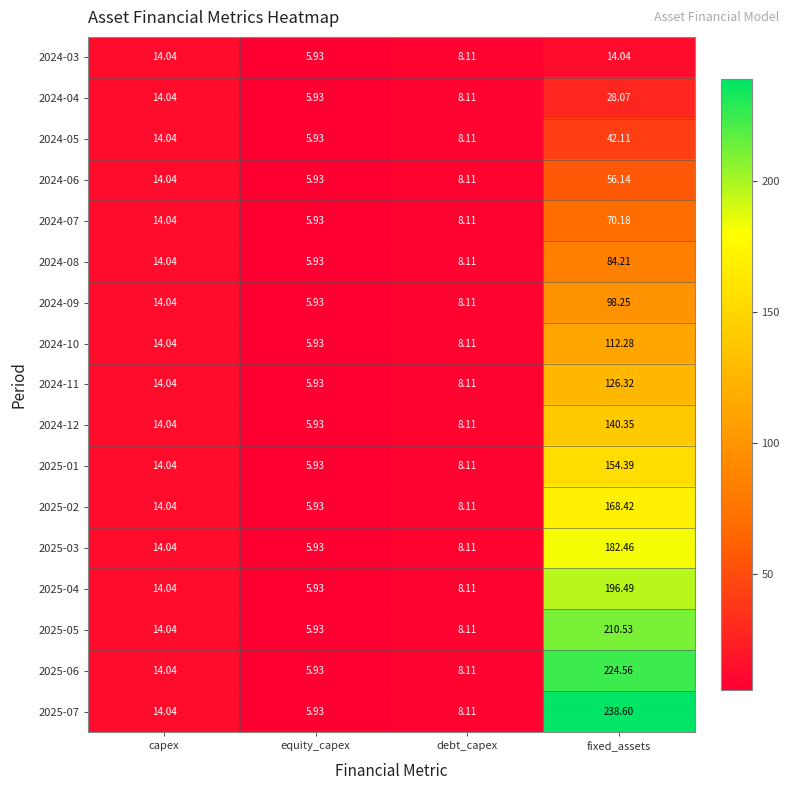

At which label does 2025-02 reach its minimum?

equity_capex